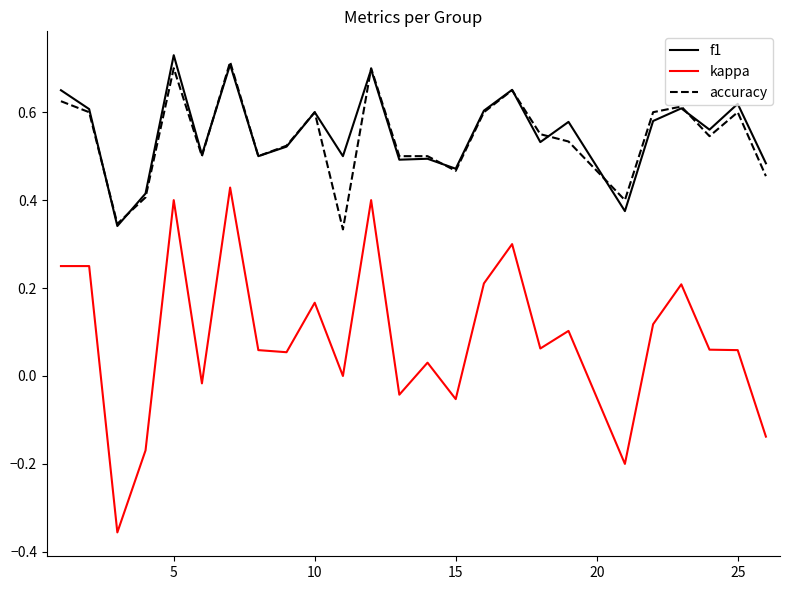

True or false: kappa and accuracy intersect in this chart.

False